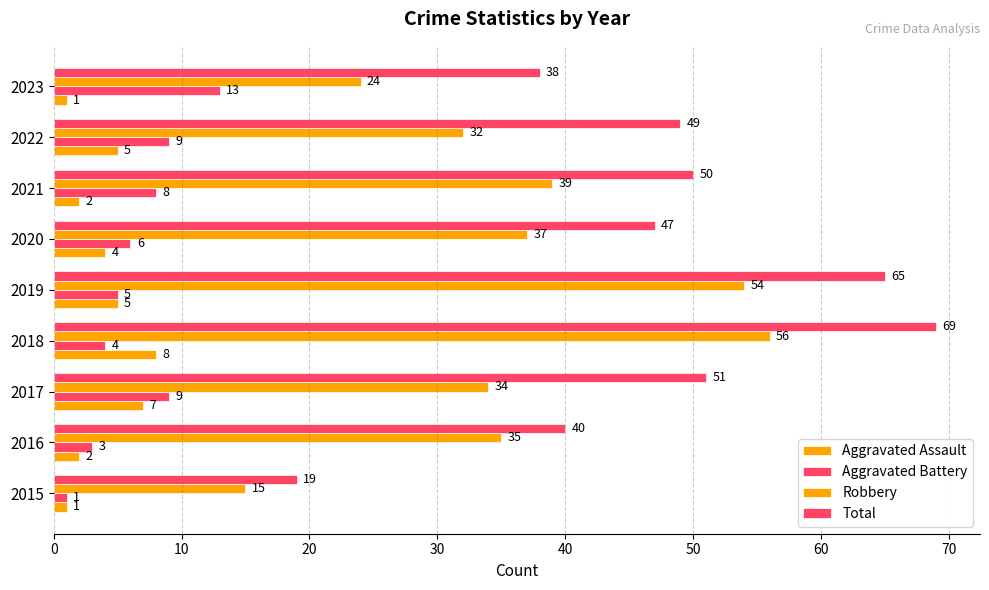

Which series has the widest spread of values?

Total